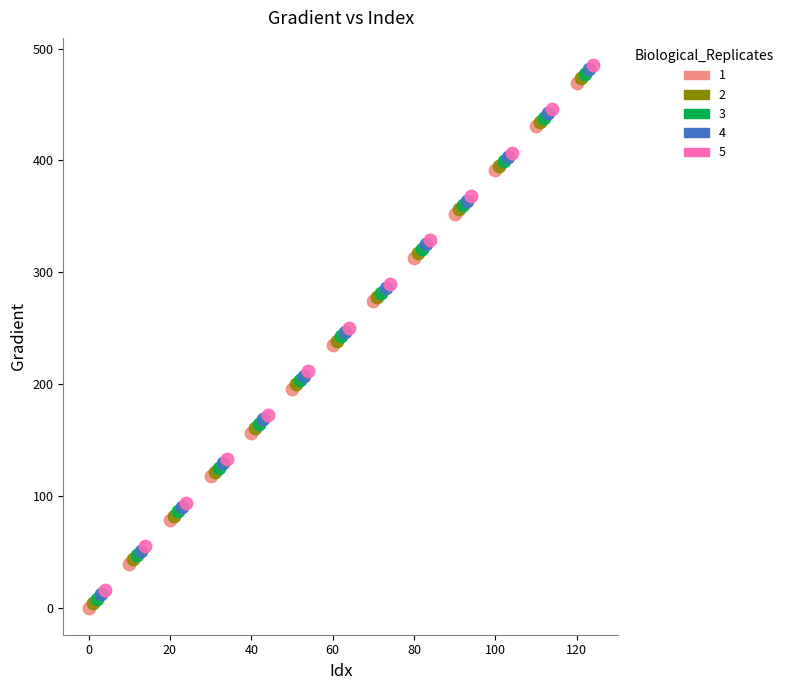

What are all the series names shown in the legend?

1, 2, 3, 4, 5